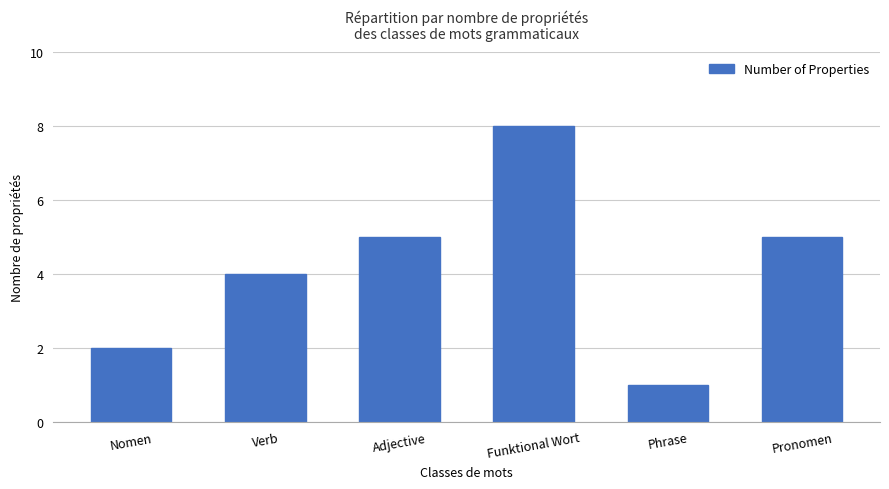

Are the bars horizontal?

No